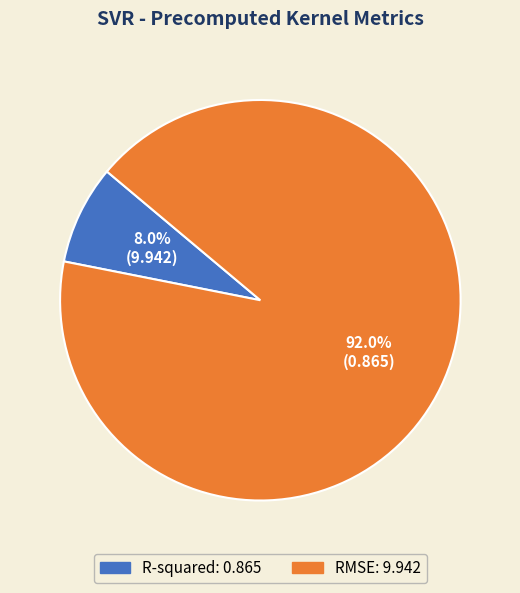

Which has a higher value, R-squared or RMSE?

RMSE